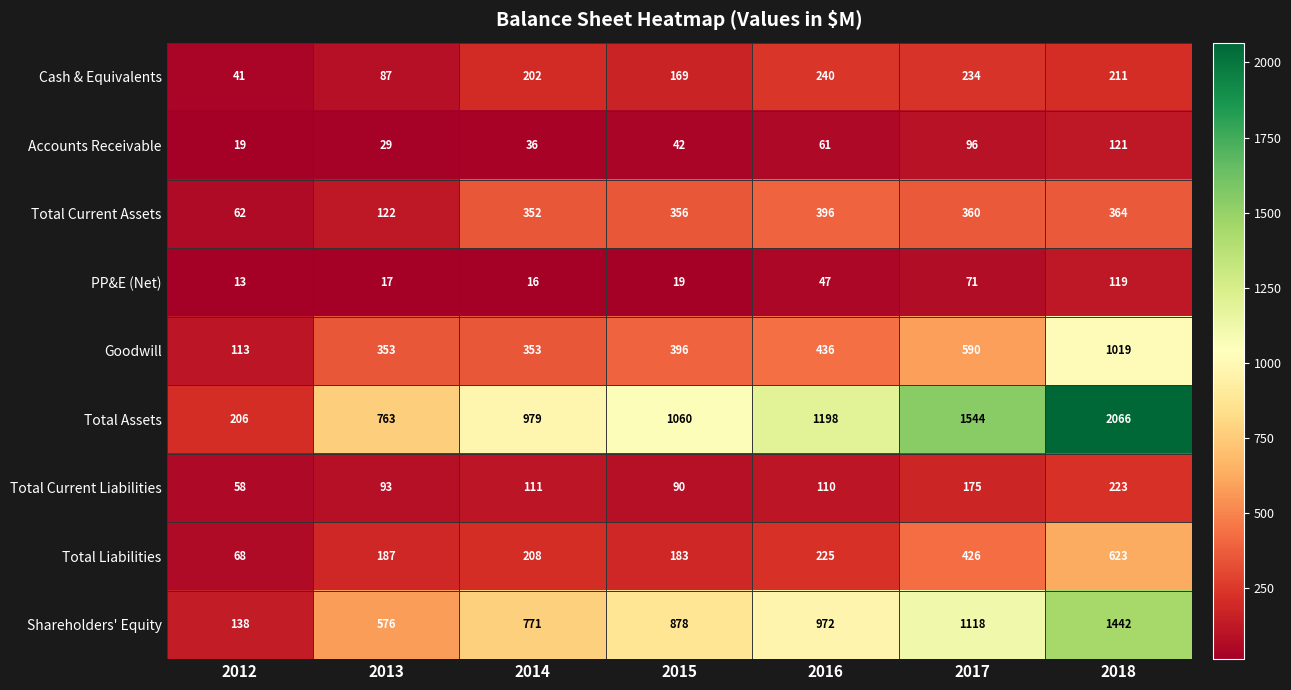

Rank the series by their maximum value, from lowest to highest.

PP&E (Net), Accounts Receivable, Total Current Liabilities, Cash & Equivalents, Total Current Assets, Total Liabilities, Goodwill, Shareholders' Equity, Total Assets